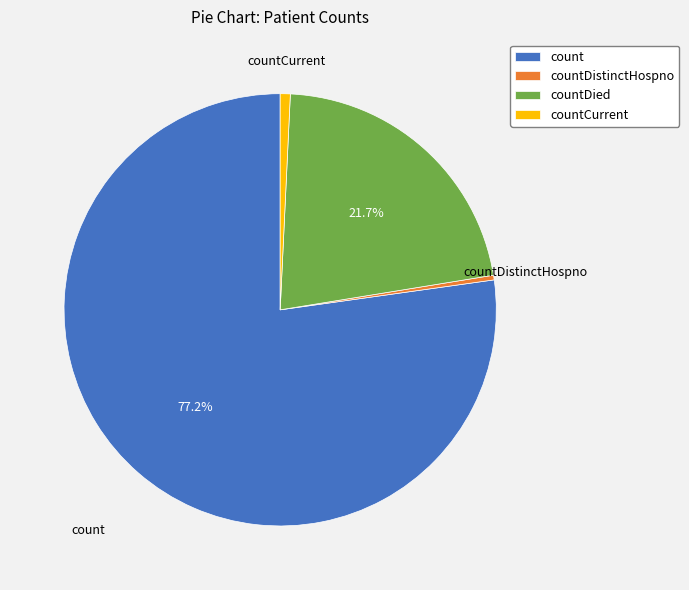

Do countDied and countCurrent together represent more than half of the pie?

No